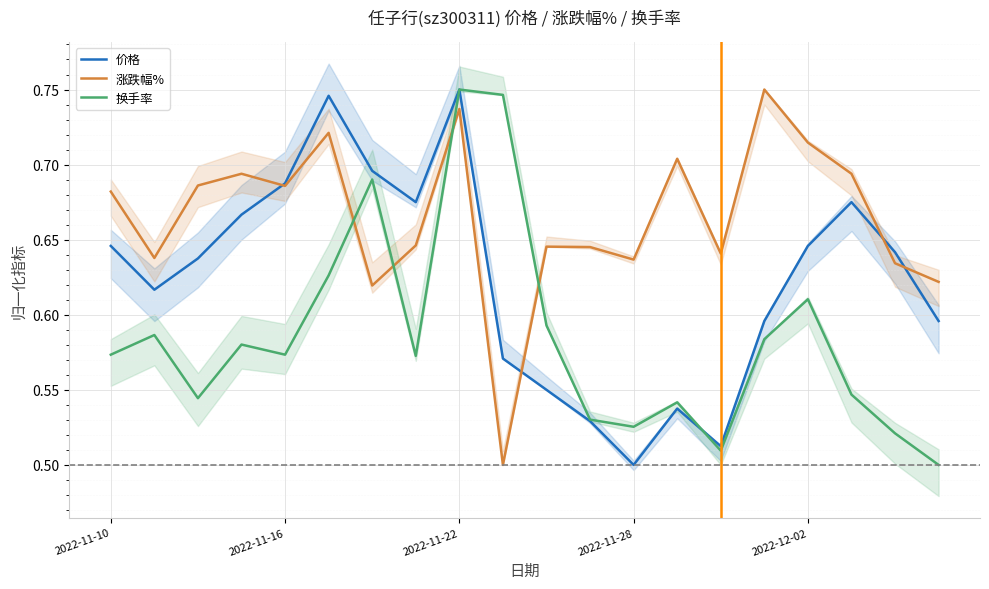

Which series ends up on top after the final intersection of 涨跌幅% and 换手率?

涨跌幅%